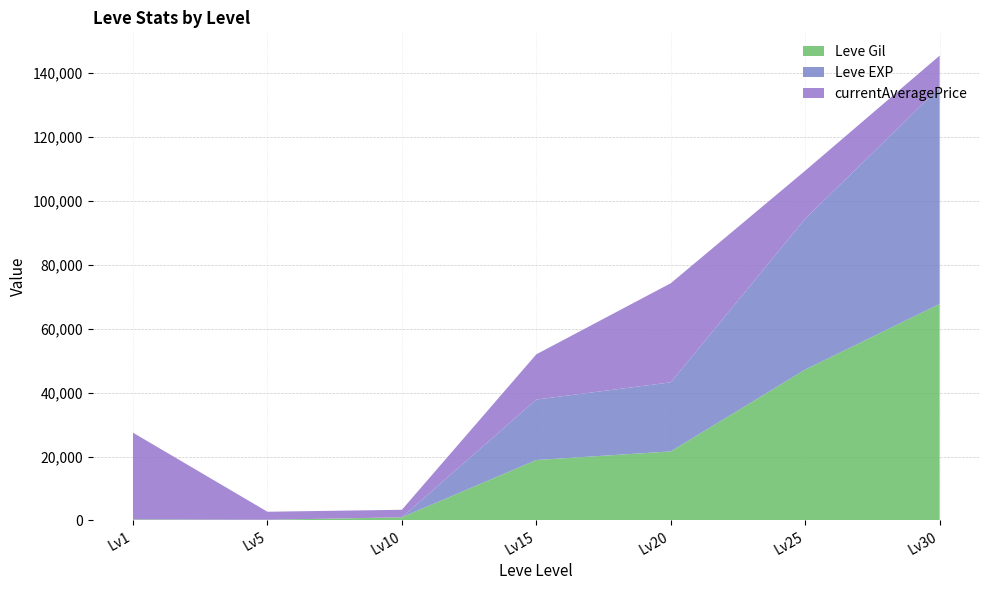

At which label does Leve Gil reach its peak?

Lv30